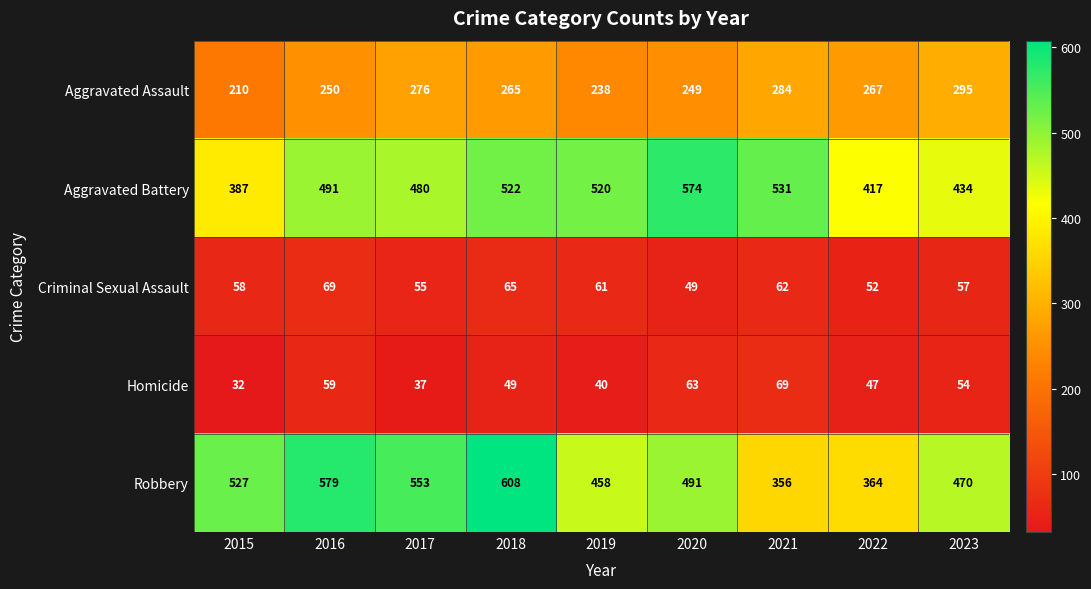

What is the difference between the Aggravated Assault values at 2016 and 2018?

15